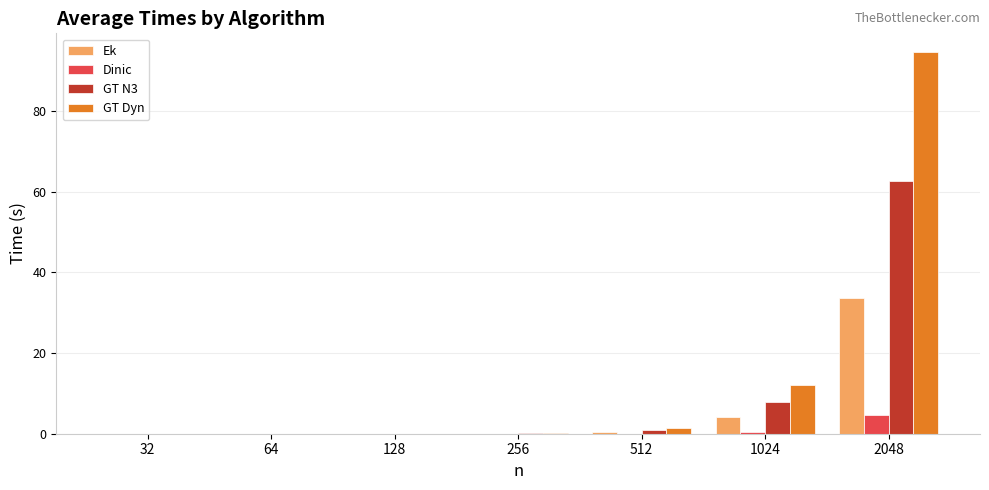

Which label corresponds to the largest value in the chart?

2048